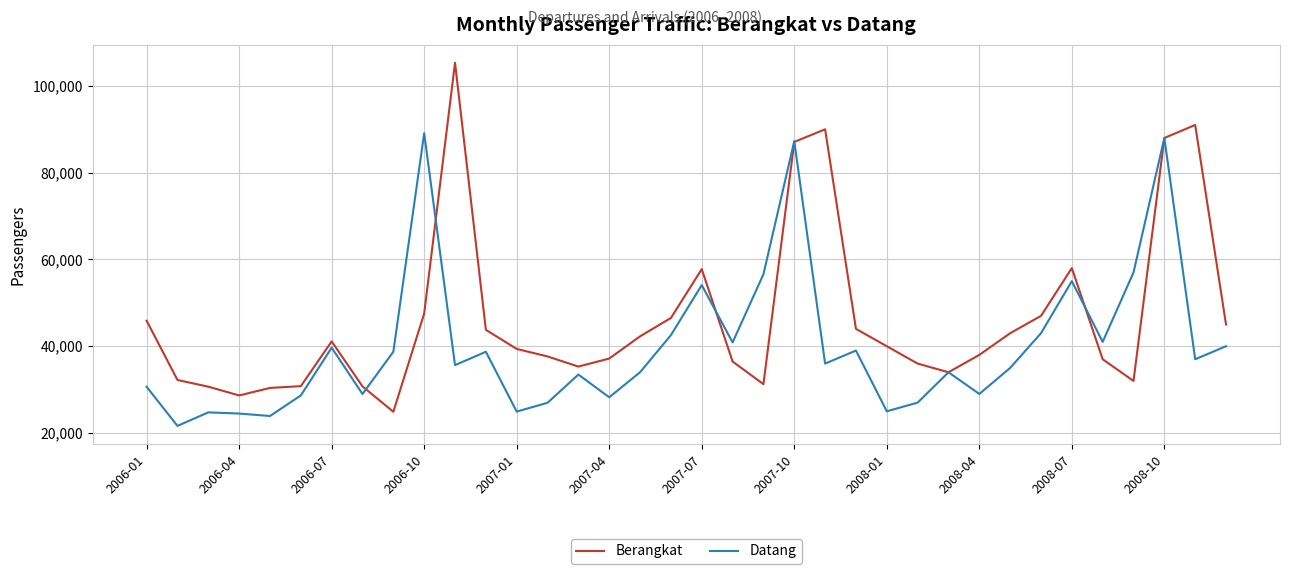

What is the maximum value for Berangkat?

105339